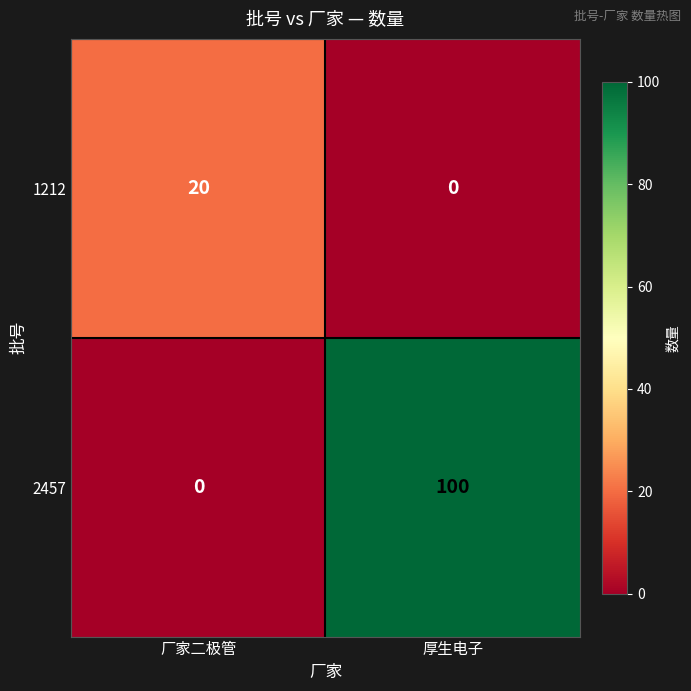

What is the difference between the 2457 values at 厂家二极管 and 厚生电子?

100